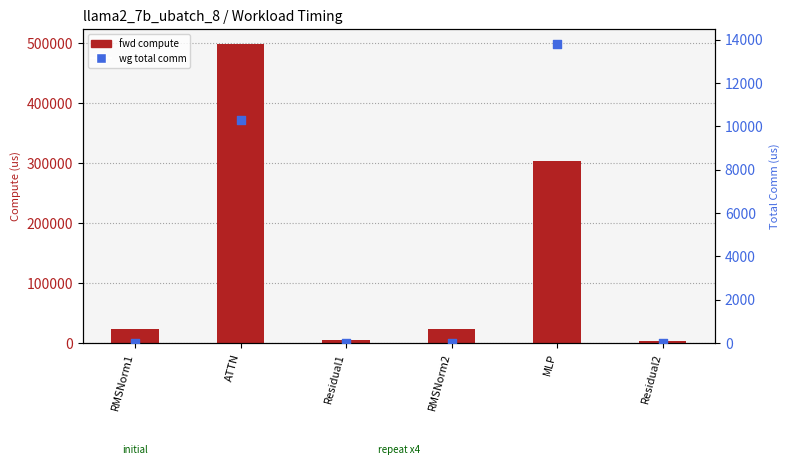

At which category is the sum across all series the highest?

ATTN